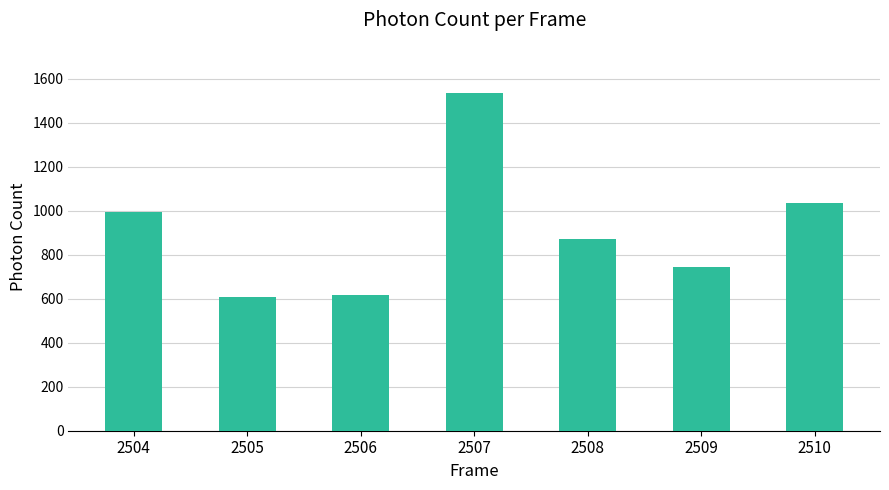

At which category does the chart reach its peak across all series?

2507